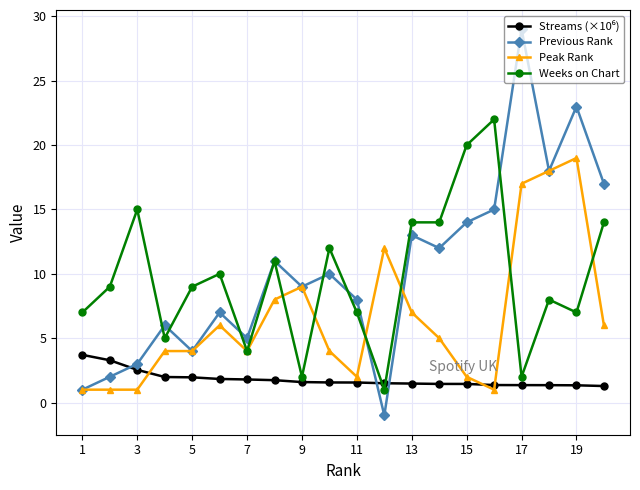

What is the lowest value of the Peak Rank series?

1.0